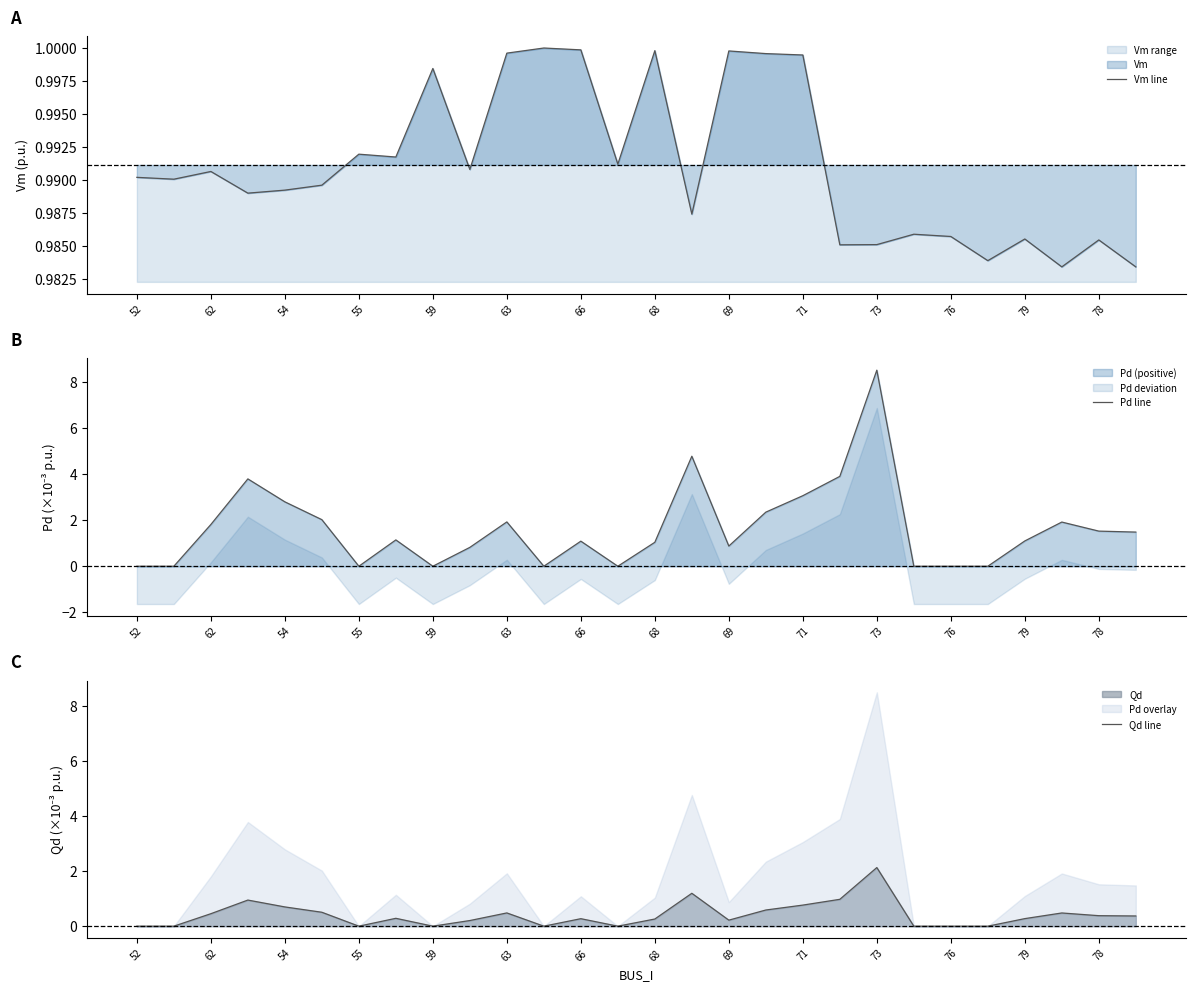

True or false: Vm line has a value of 0.5 at 79.

False